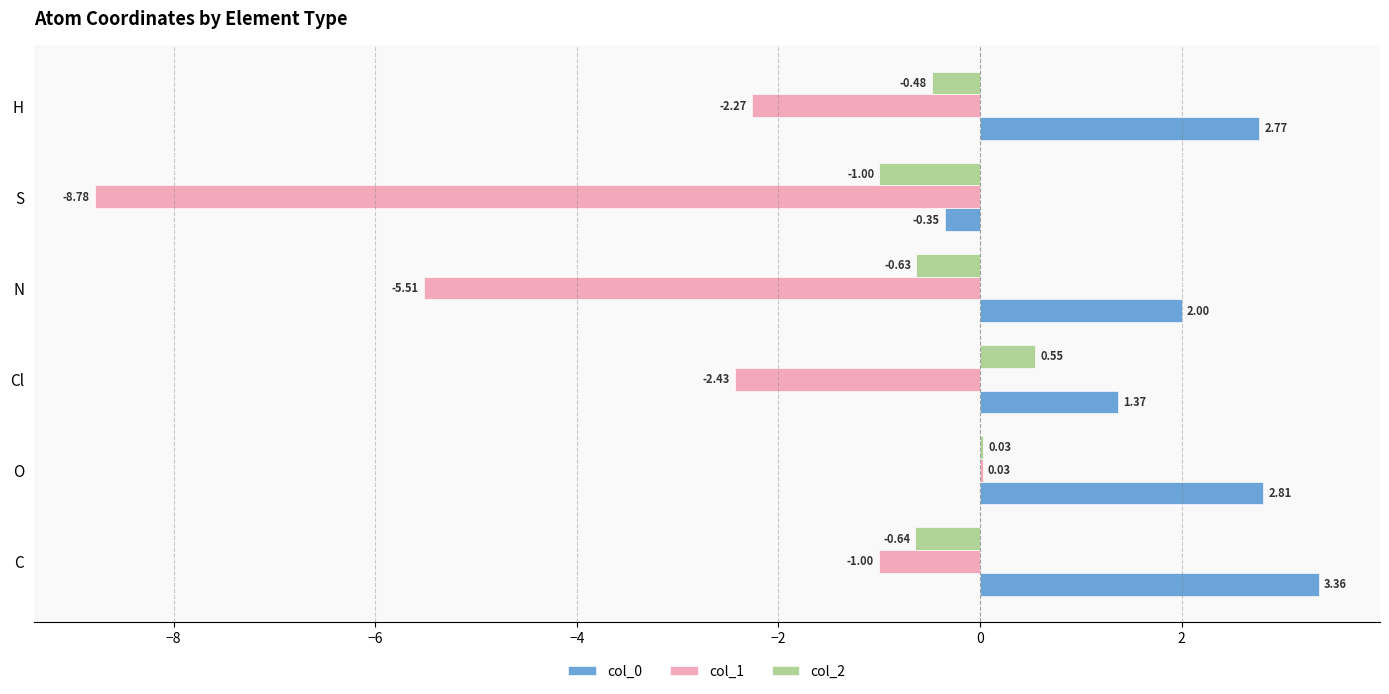

Which series changed the most between Cl and N?

col_1